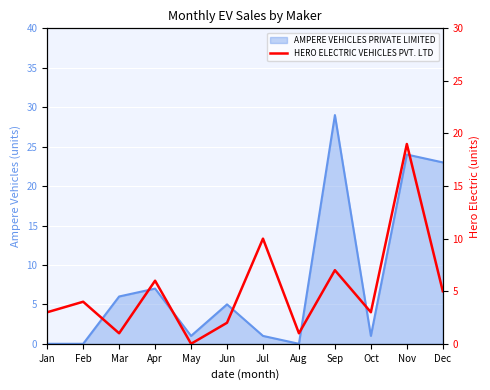

How many lines are shown in the chart?

1